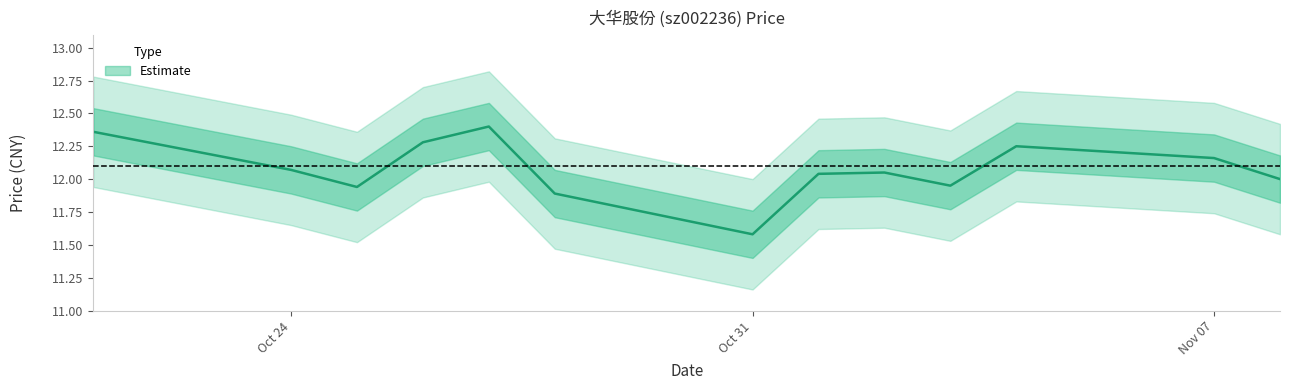

Is it true that the value at 2022-10-25 is 11.9?

True